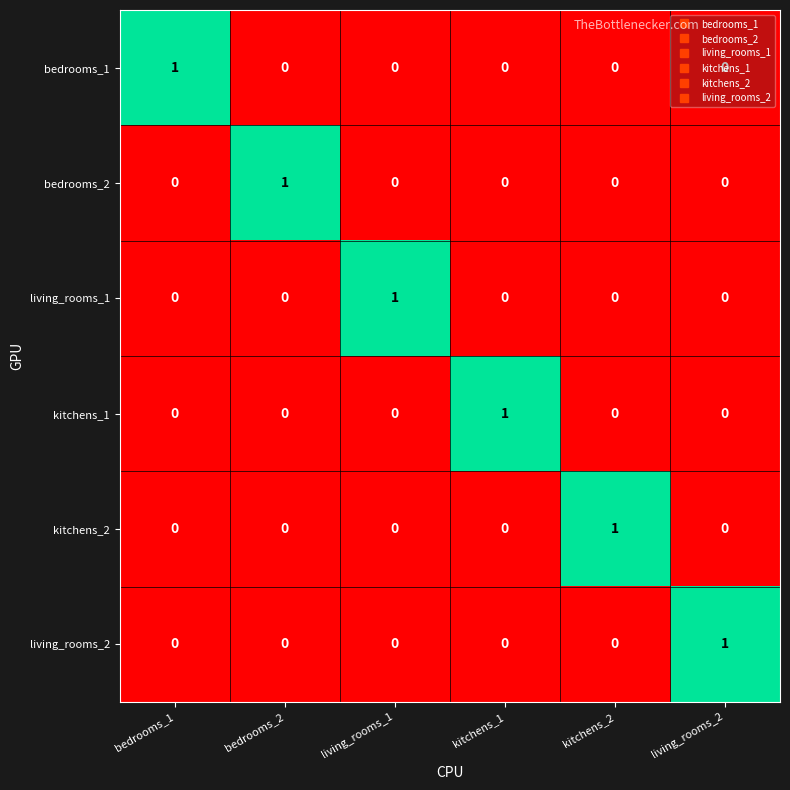

At how many categories does at least one series exceed 0?

6